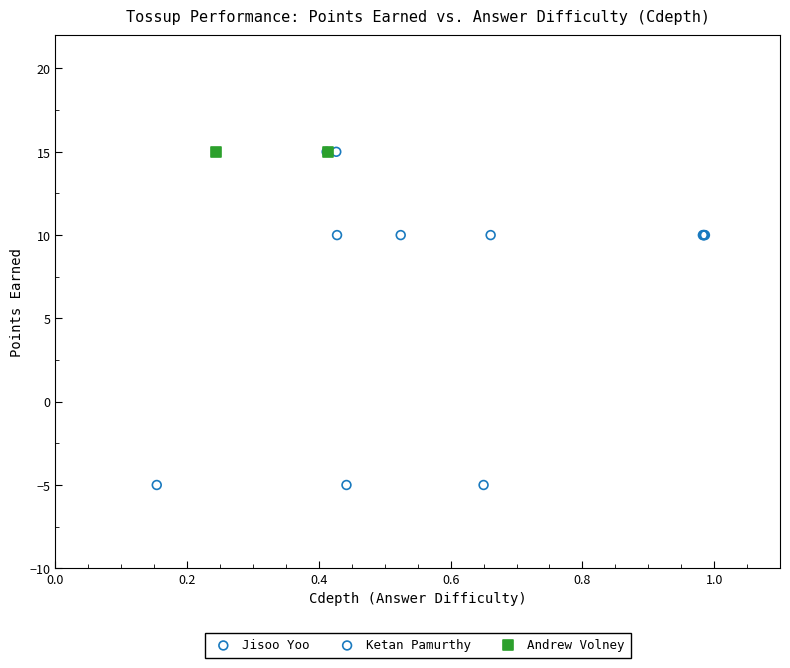

What are all the series names shown in the legend?

Jisoo Yoo, Ketan Pamurthy, Andrew Volney